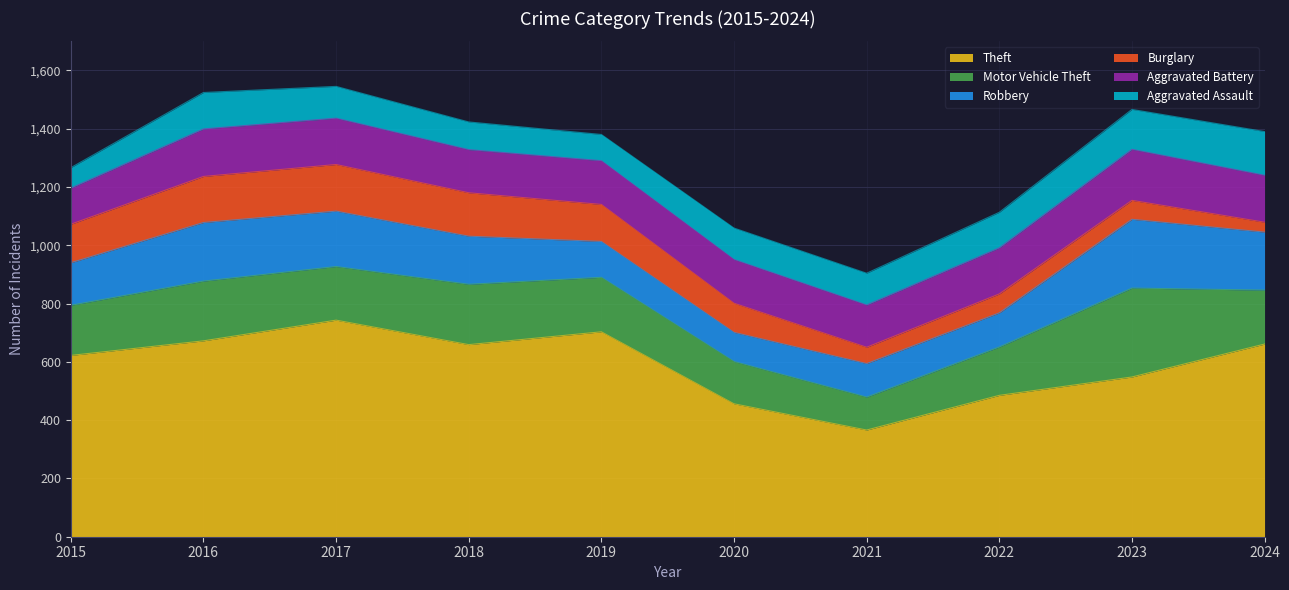

At how many categories does at least one series exceed 326?

10